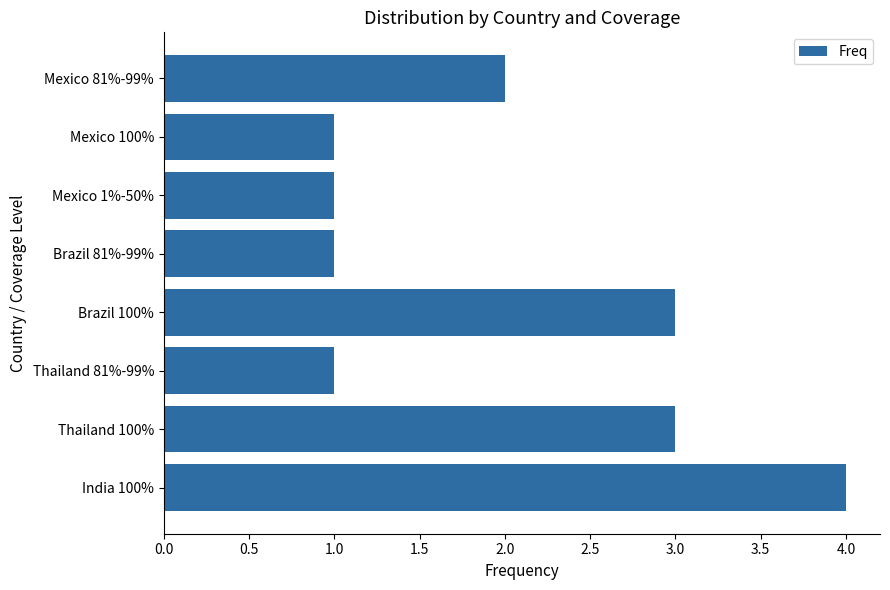

Reading top to bottom, list all the values displayed in this chart.

2	1	1	1	3	1	3	4